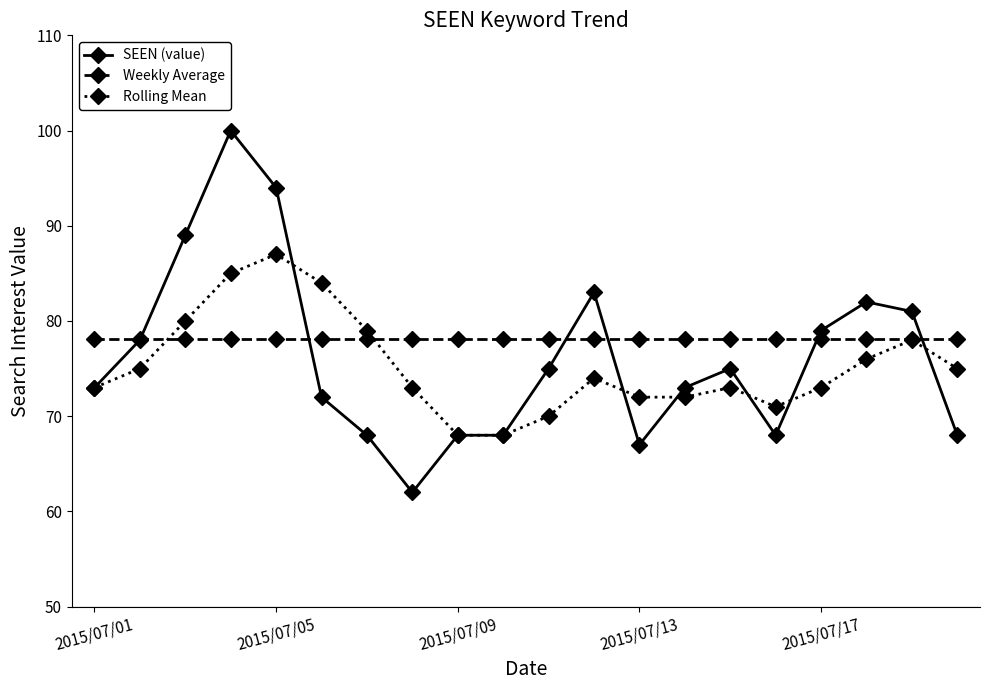

Which series has the largest total across all categories?

Weekly Average